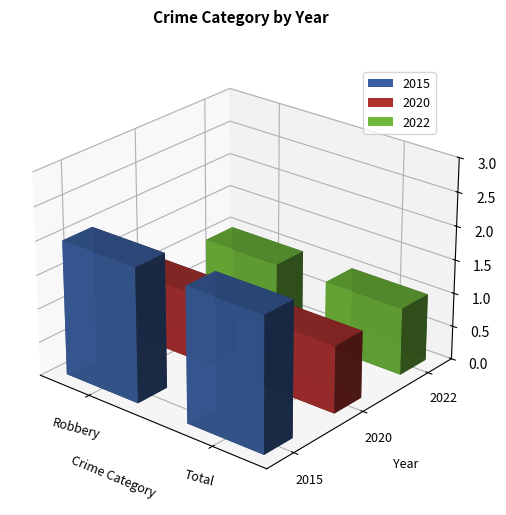

At which category is the sum across all series the highest?

Robbery